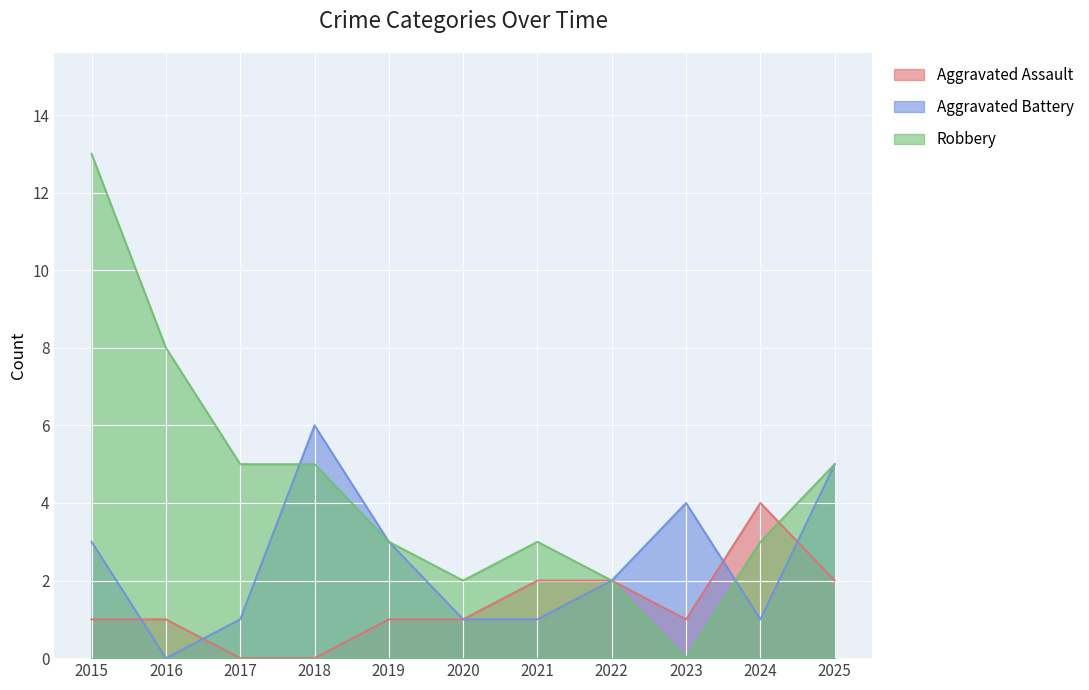

What is the difference between the maximum and minimum values in the Aggravated Battery series?

6